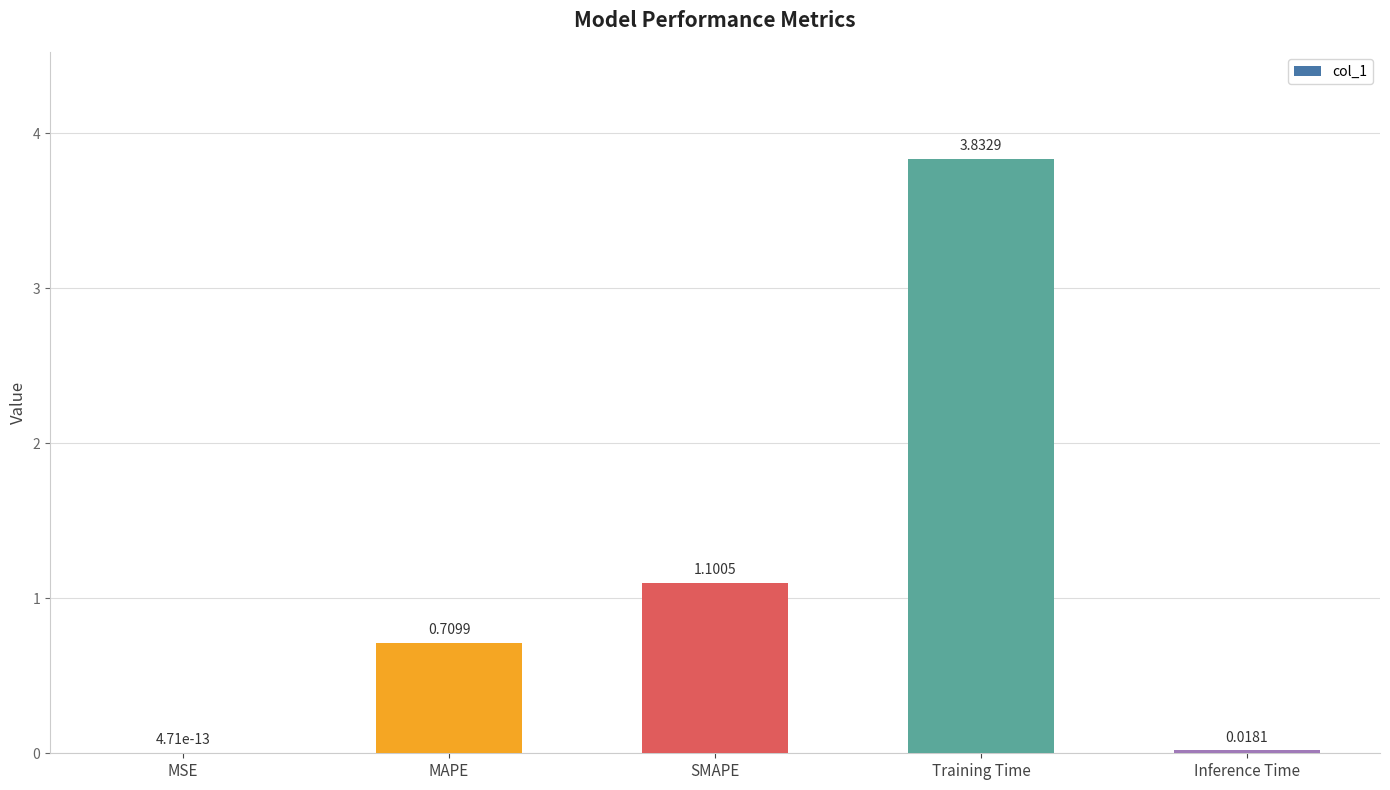

How many series are shown in this chart?

1